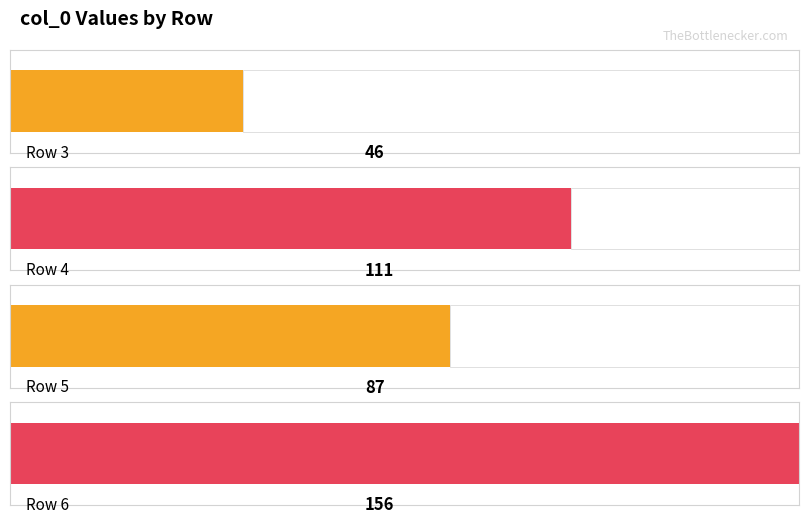

True or false: the data shows 46 at 3.

True